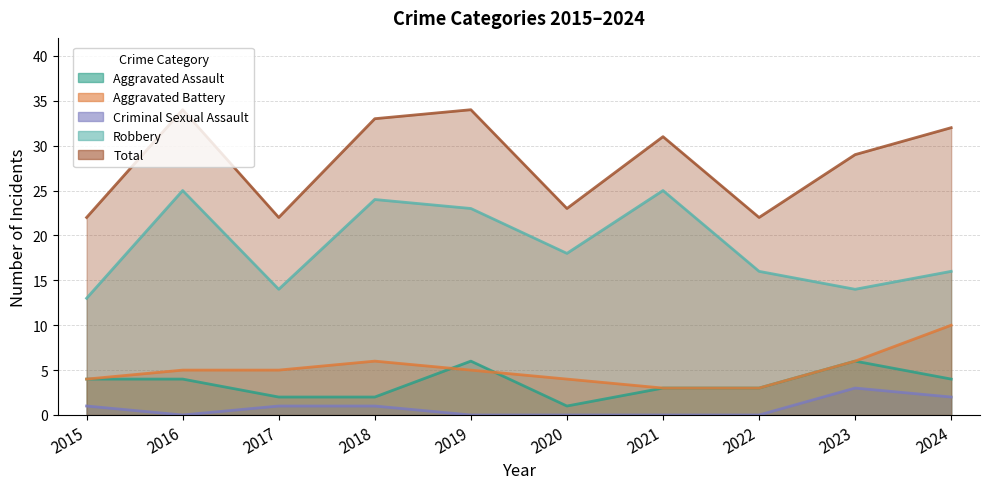

Between 2019 and 2024, which series saw the biggest shift?

Robbery